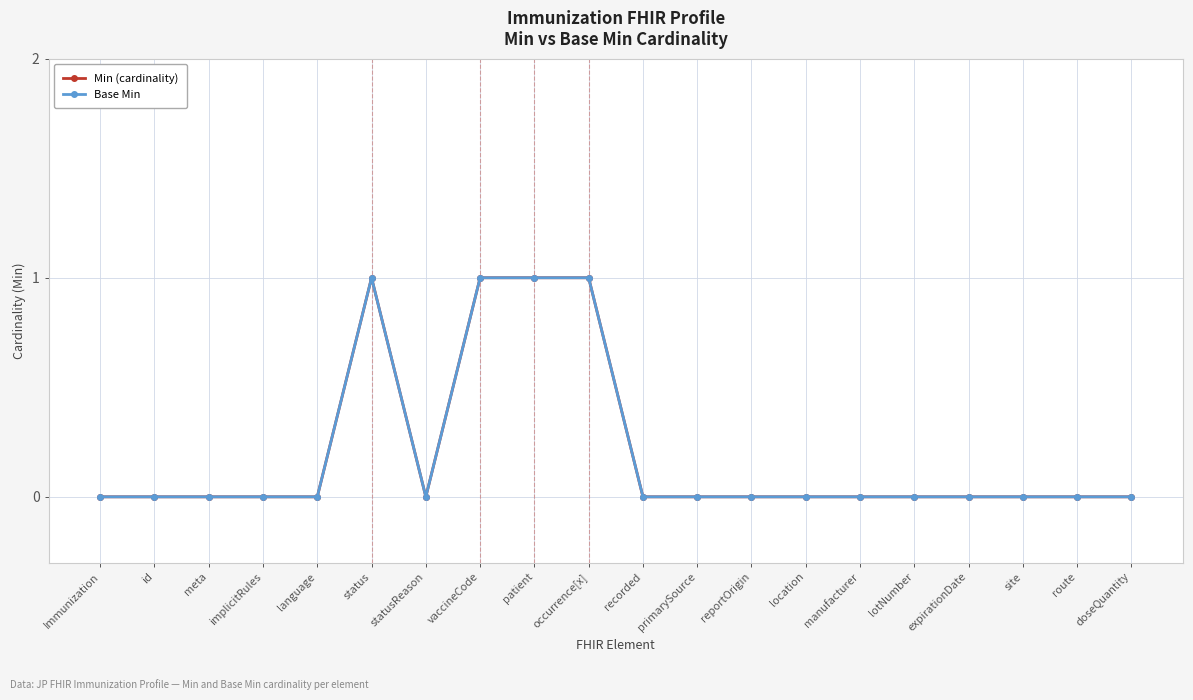

Does the chart display data point markers on the line(s)?

Yes